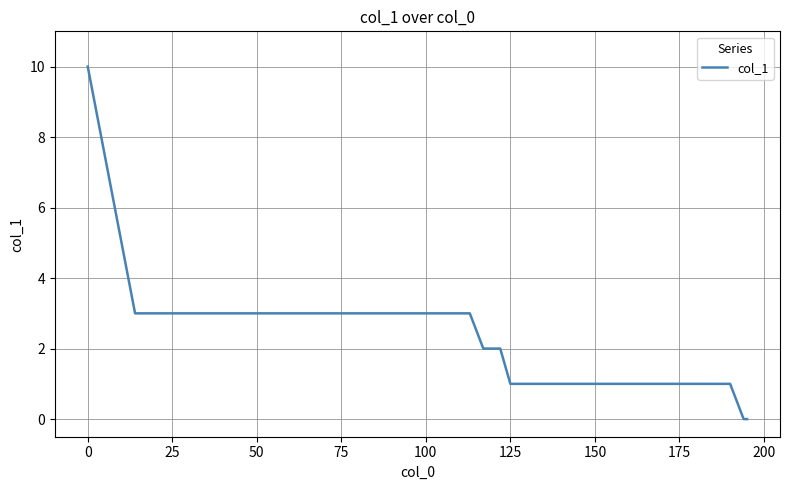

What is the difference between the maximum and minimum values?

10